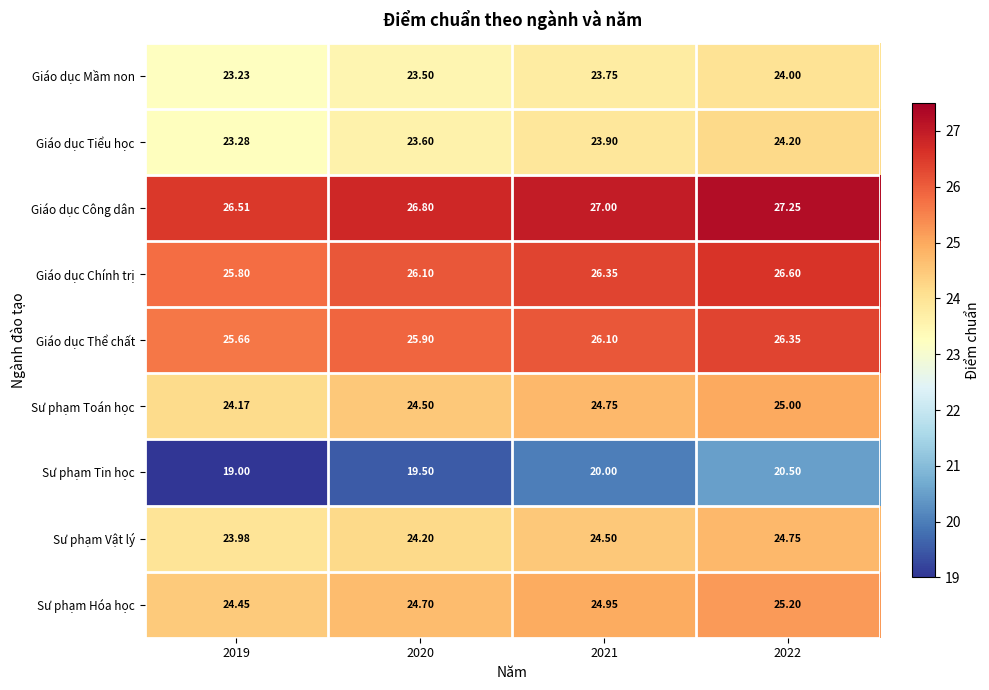

At which category does the chart reach its minimum across all series?

2019